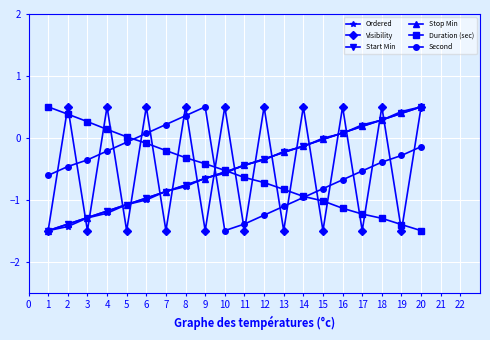

List the labels in order of Stop Min value, smallest first.

1, 2, 3, 4, 5, 6, 7, 8, 9, 10, 11, 12, 13, 14, 15, 16, 17, 18, 19, 20